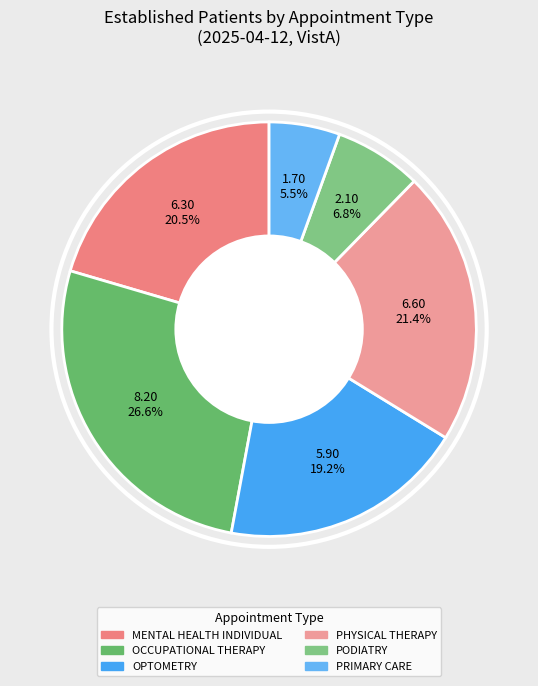

Rank the categories by value from highest to lowest.

OCCUPATIONAL THERAPY, PHYSICAL THERAPY, MENTAL HEALTH INDIVIDUAL, OPTOMETRY, PODIATRY, PRIMARY CARE